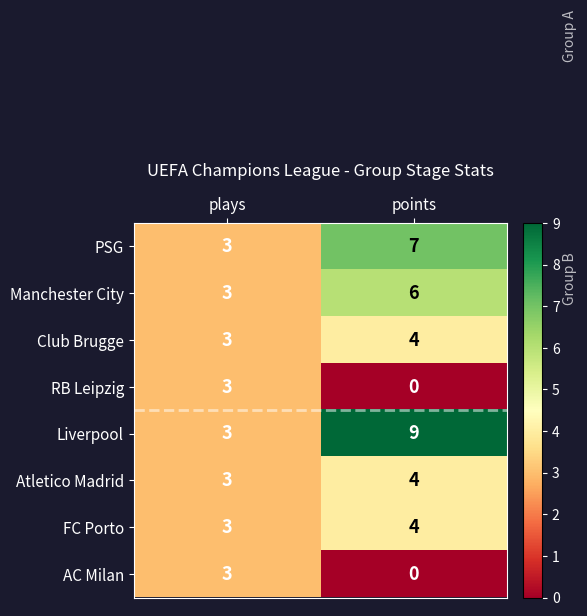

List the labels in order of RB Leipzig value, smallest first.

points, plays